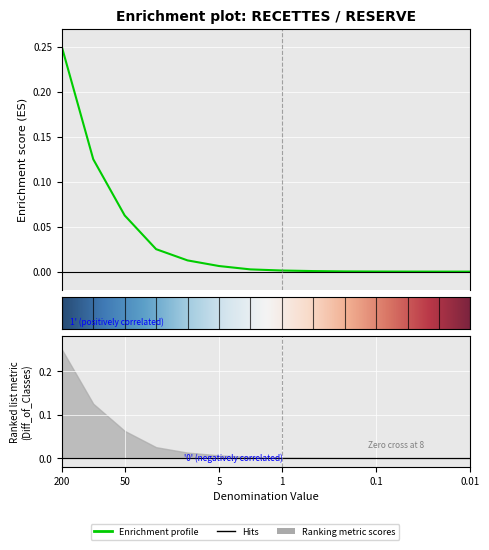

What is the sum of all values?

0.5